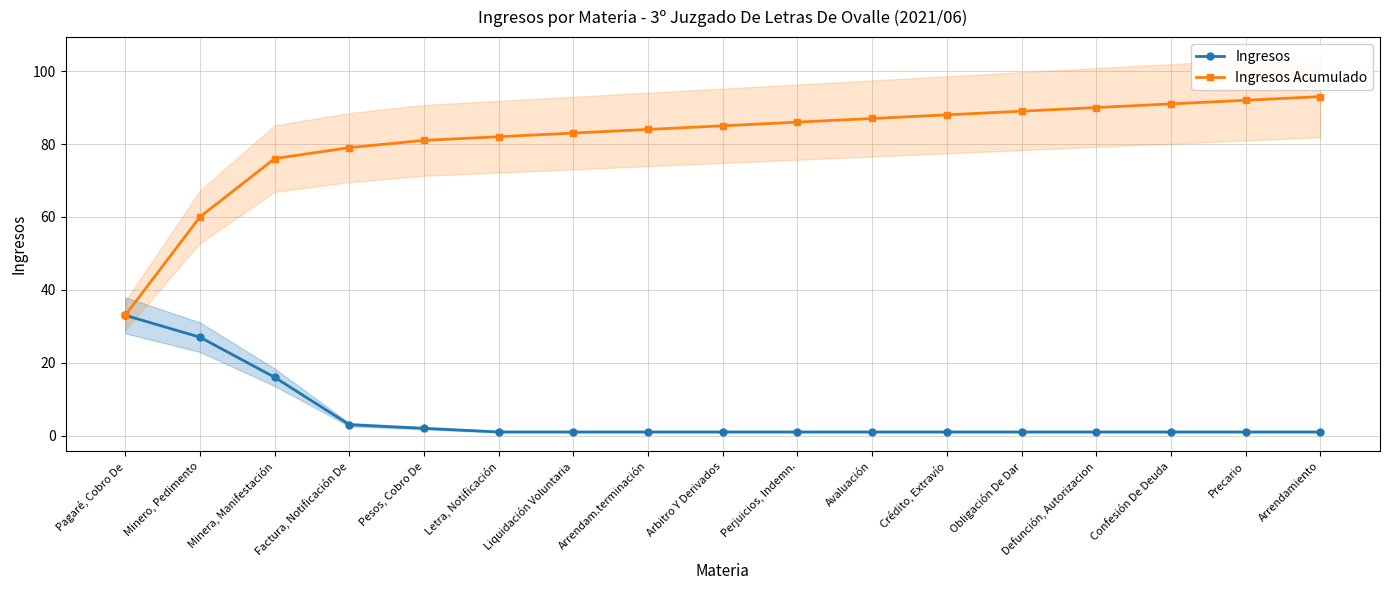

Is it true that Ingresos Acumulado equals 76 at Minera, Manifestación?

True